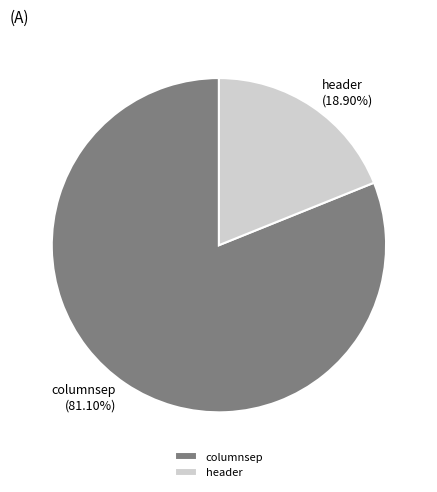

Rank the categories by value from highest to lowest.

columnsep, header